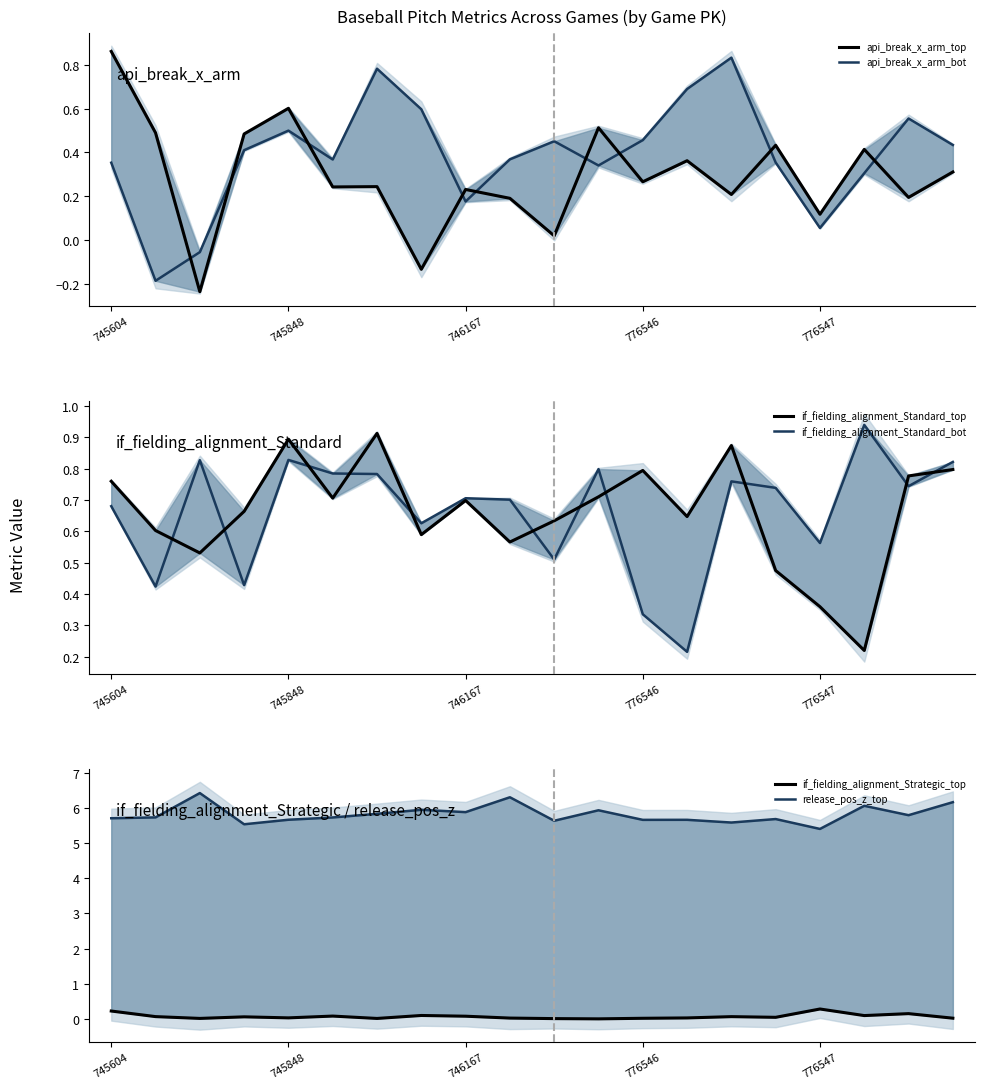

Is it true that if_fielding_alignment_Strategic_top equals 0.1 at 17?

True